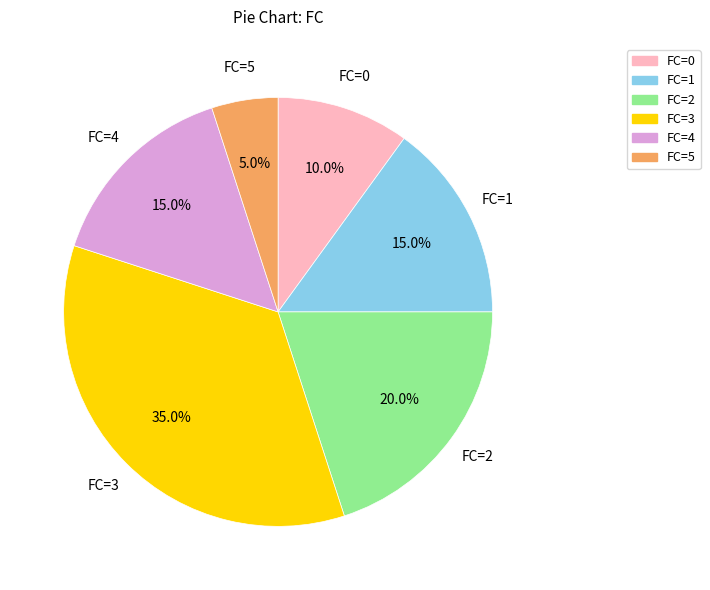

Is there a majority slice in this chart?

No